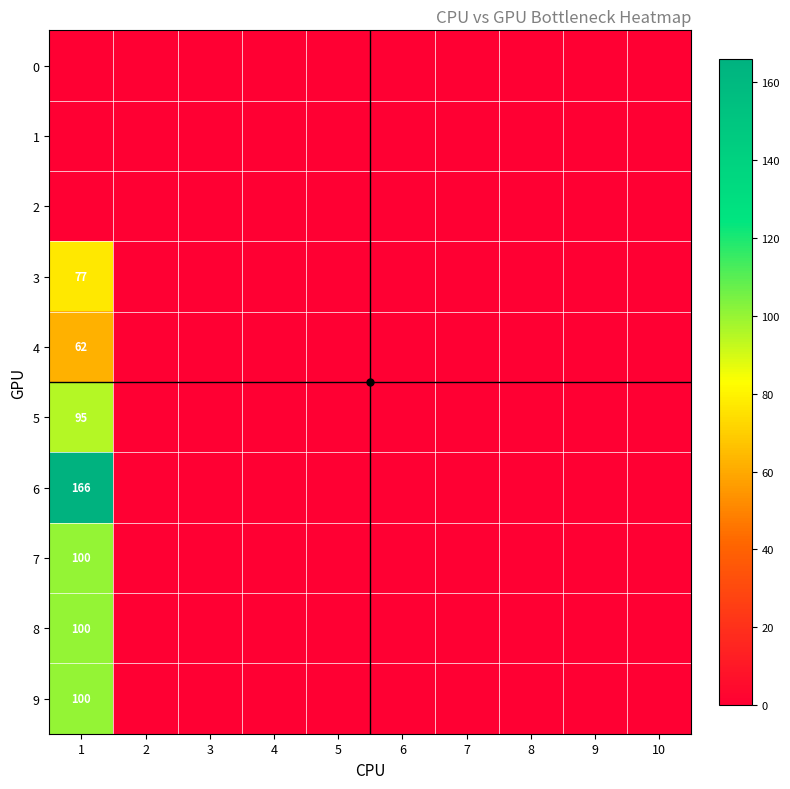

Rank the series by their maximum value, from lowest to highest.

0, 1, 2, 4, 3, 5, 7, 8, 9, 6